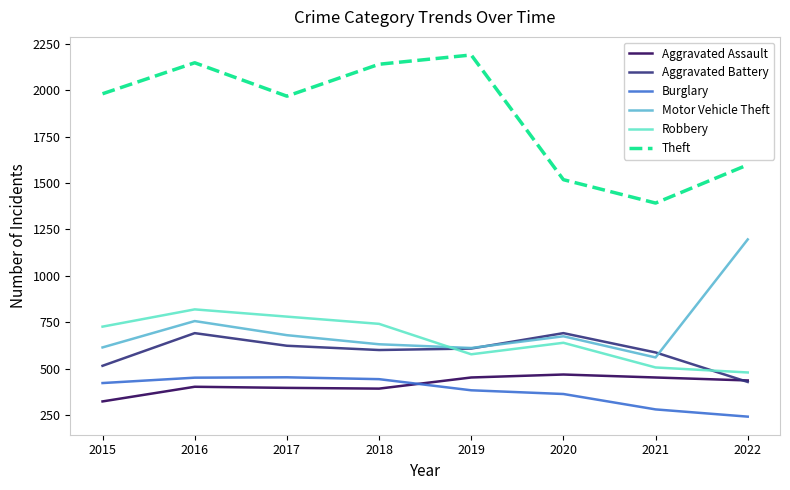

Which series ends up on top after the final intersection of Motor Vehicle Theft and Robbery?

Motor Vehicle Theft